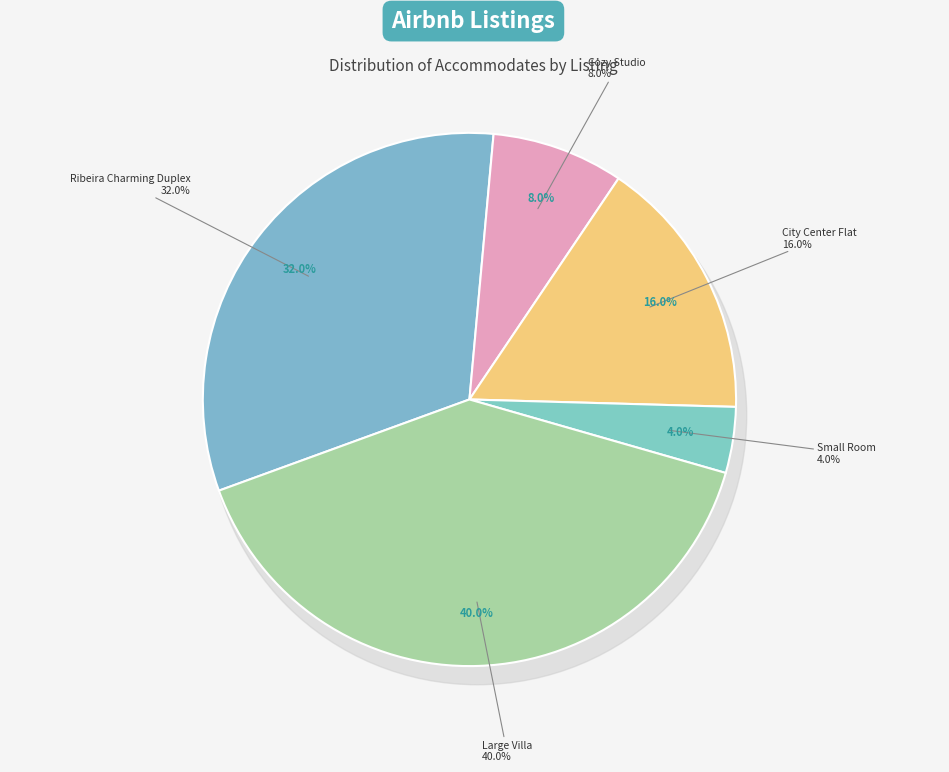

To the nearest percent, what percentage of the pie is Cozy Studio?

8%